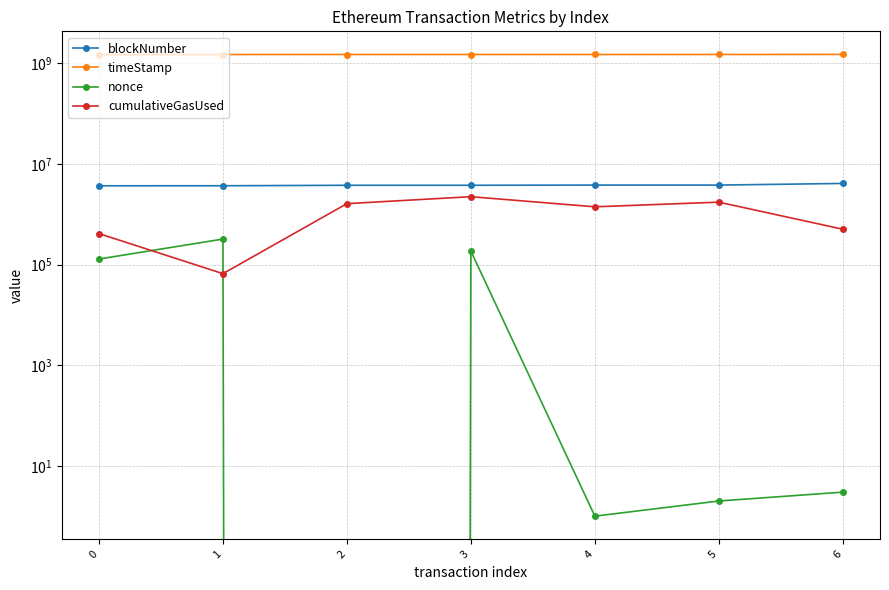

The value of nonce at 0 is 128767. True or false?

True